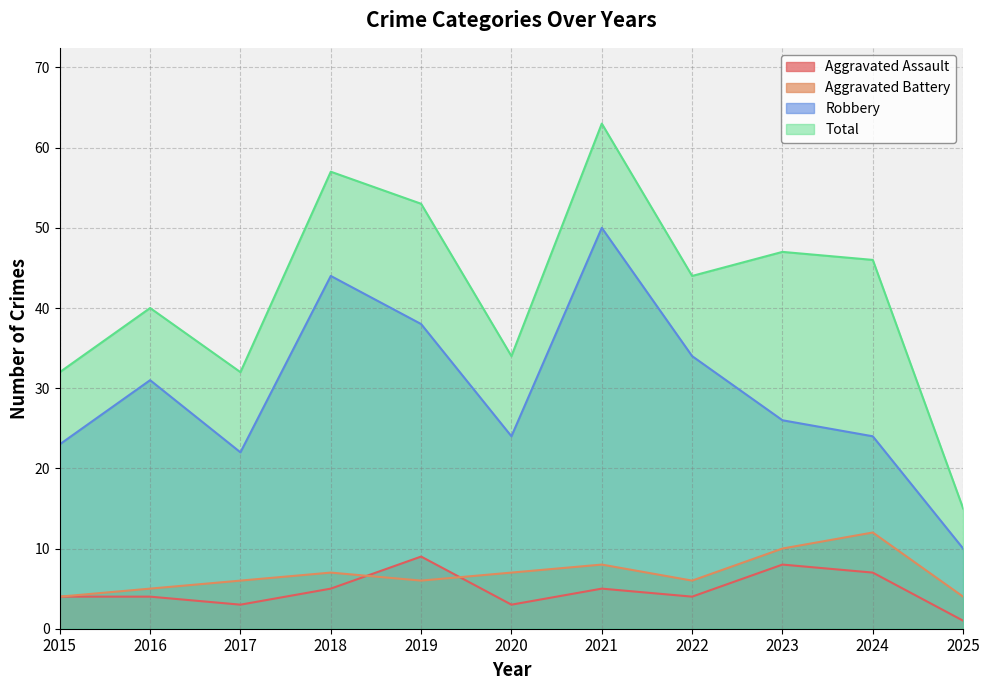

Where is the first local minimum for Aggravated Assault?

2017